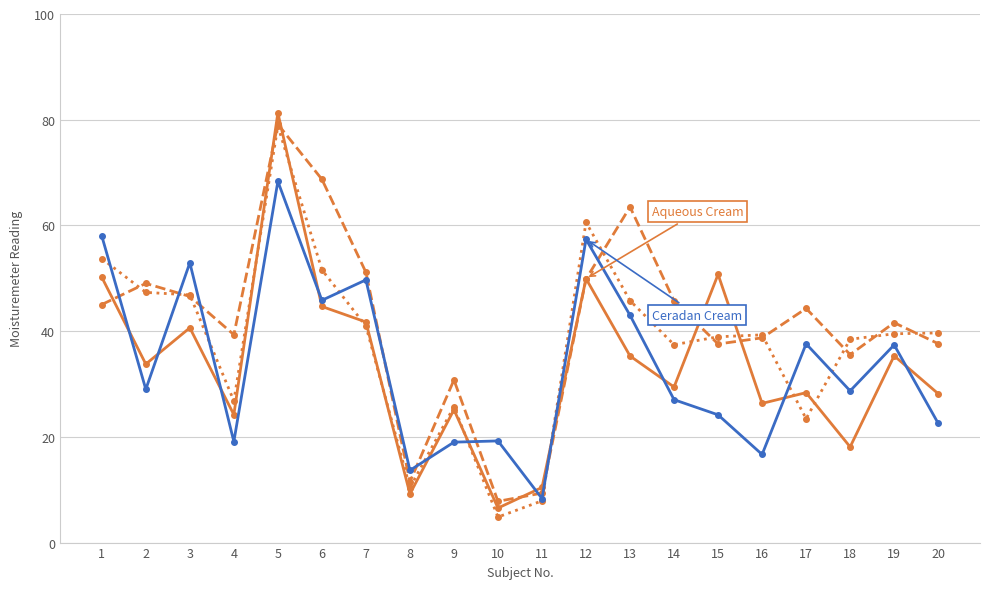

What is the spread (max minus min) of values at 13?

28.2